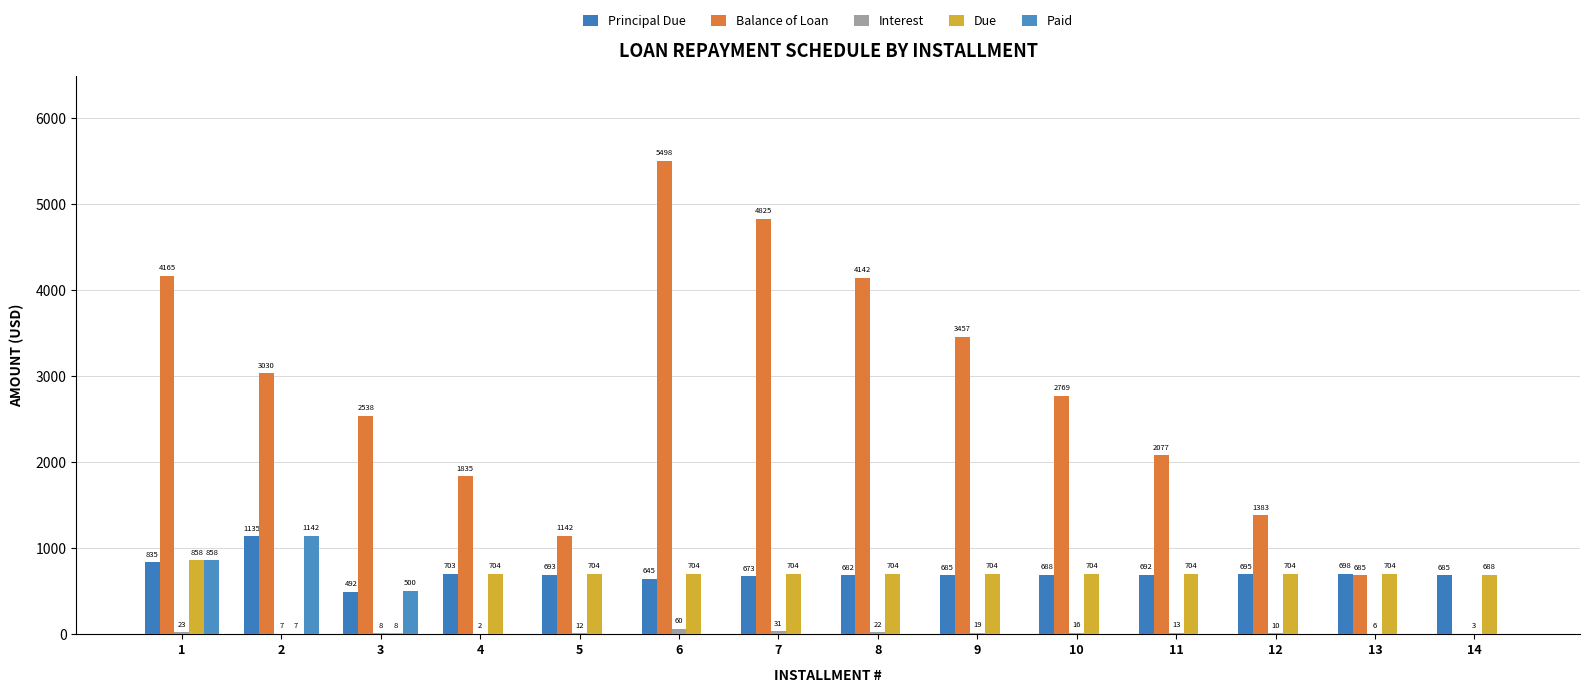

Is it true that Paid equals 639.1 at 11?

False